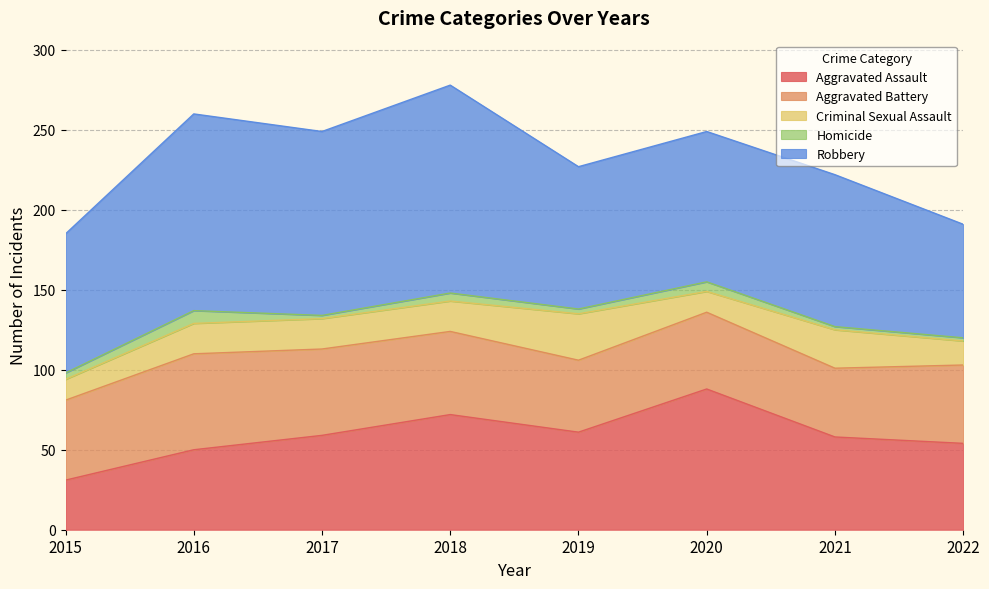

What is the lowest value of the Aggravated Battery series?

43